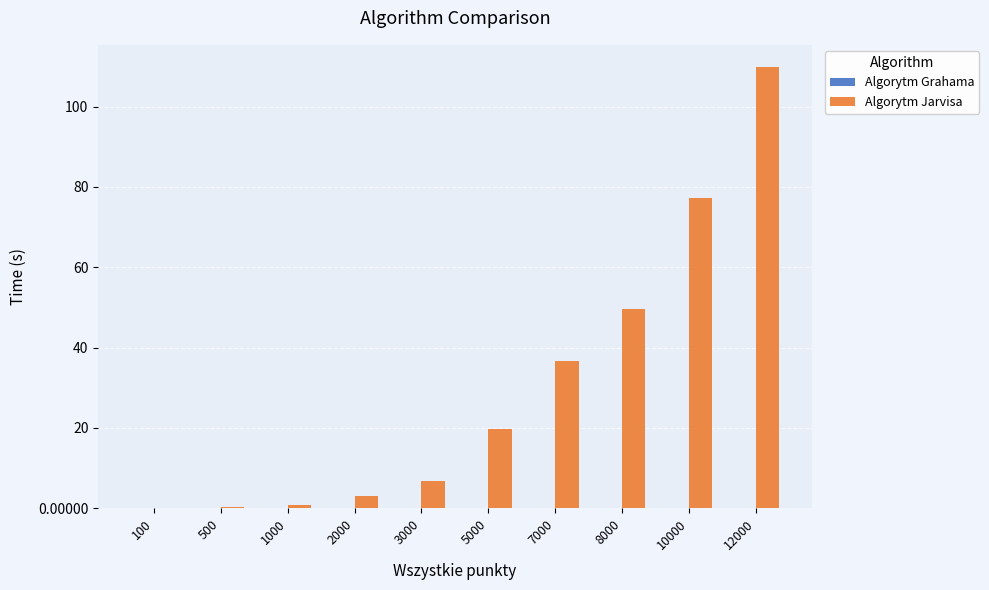

Are the bars grouped side by side (vs. stacked)?

Yes